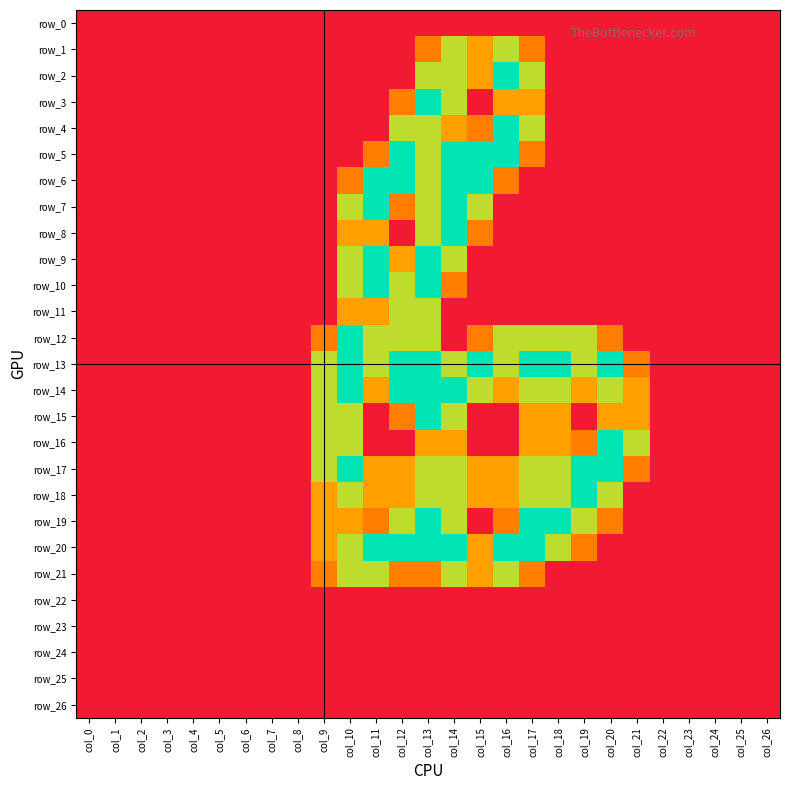

At how many categories does at least one series exceed 1?

13